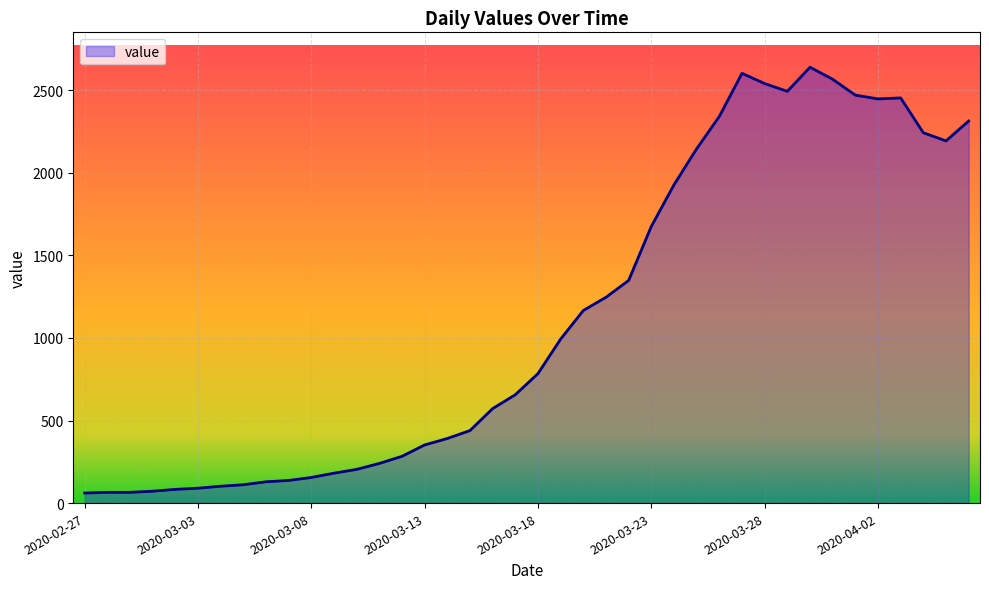

What is the difference between the maximum and minimum values?

2578